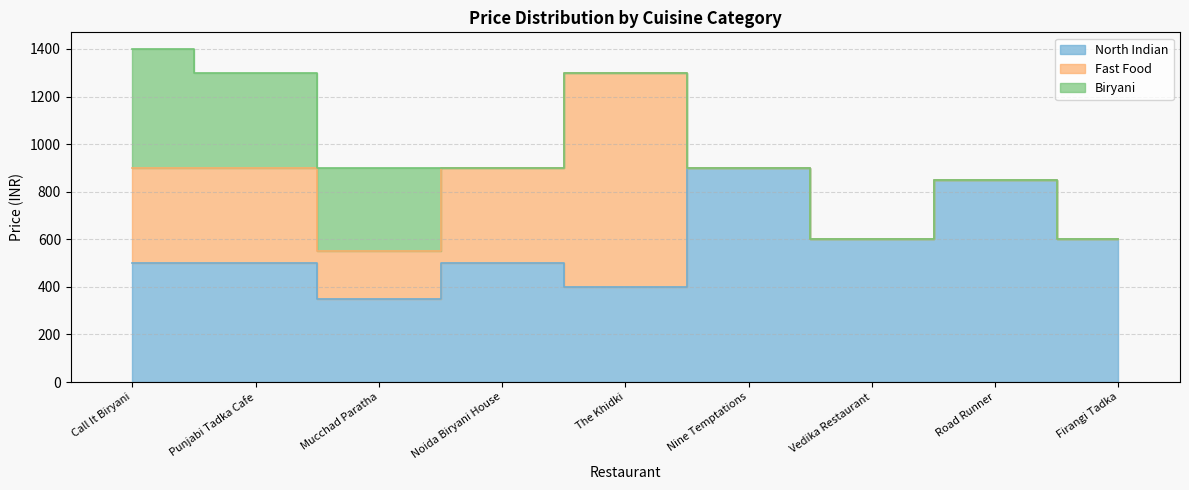

Does the chart display data point markers on the line(s)?

No